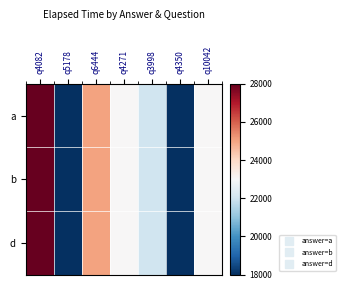

Reading left to right, list all the values displayed in this chart.

a: q4082=28000	q5178=18000	q6444=25000	q4271=23000	q3998=22000	q4350=18000	q10042=23000
b: q4082=28000	q5178=18000	q6444=25000	q4271=23000	q3998=22000	q4350=18000	q10042=23000
d: q4082=28000	q5178=18000	q6444=25000	q4271=23000	q3998=22000	q4350=18000	q10042=23000